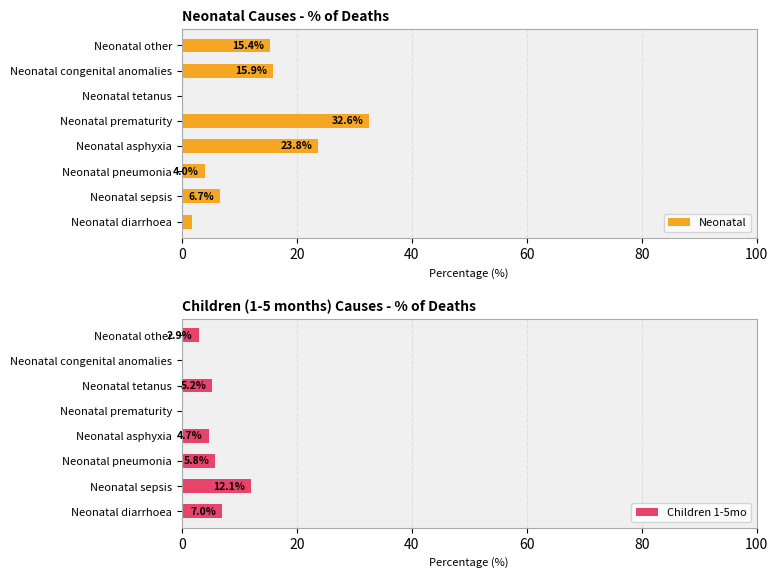

True or false: Children 1-5mo has a value of 10.7 at 0.

False